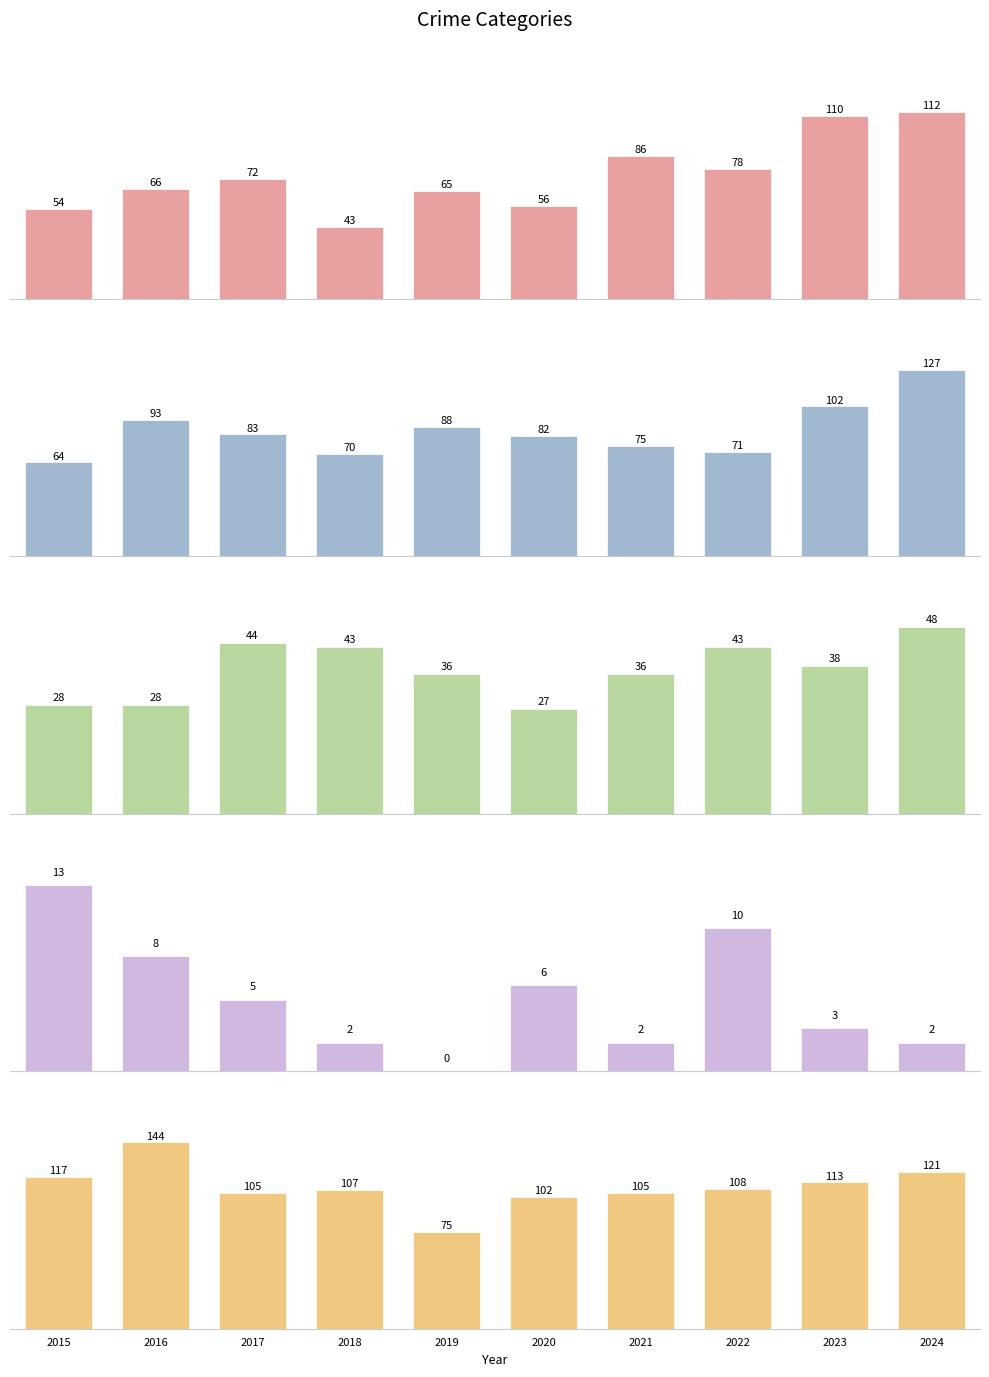

What is the value of the Criminal Sexual Assault bar at the 6th from the left?

27